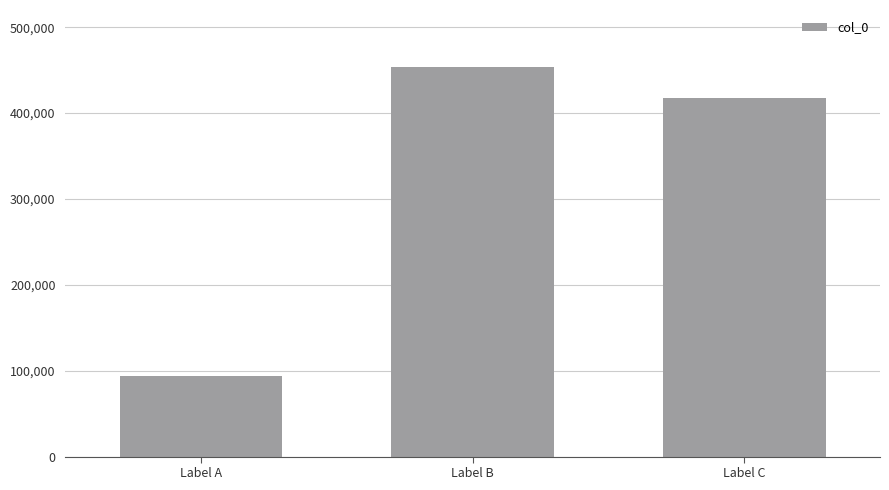

What is the minimum value shown in the chart?

93863